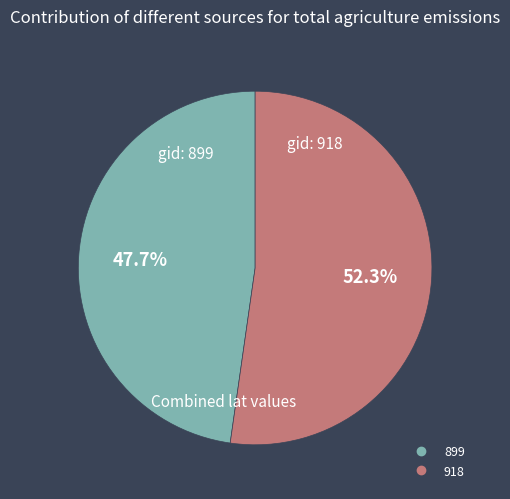

Is the sum of 899 and 918 greater than half?

Yes